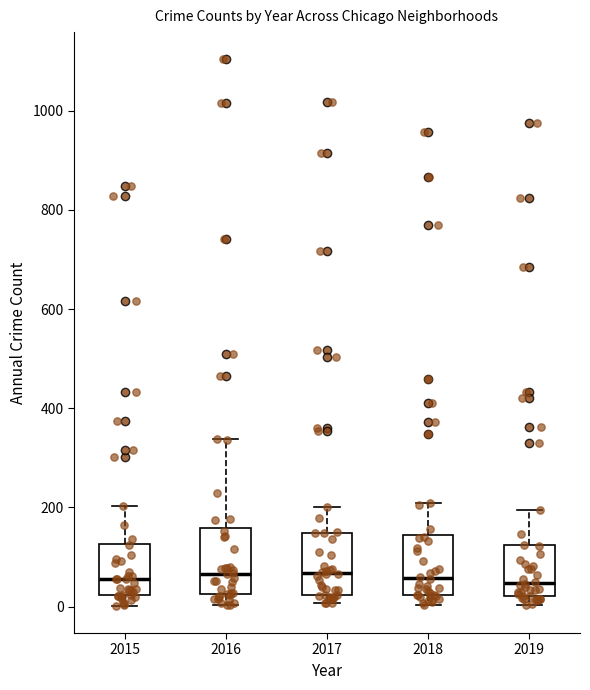

Reading left to right, read every box against the y-axis: the position of its median line, the range the box covers, and the ends of its whiskers. The values are not printed on the chart, so give them approximately, as read against the axis.

2015: median 60, box 20 to 120, whiskers 0 to 200
2016: median 60, box 20 to 160, whiskers 0 to 340
2017: median 60, box 20 to 140, whiskers 0 to 200
2018: median 60, box 20 to 140, whiskers 0 to 200
2019: median 40, box 20 to 120, whiskers 0 to 200